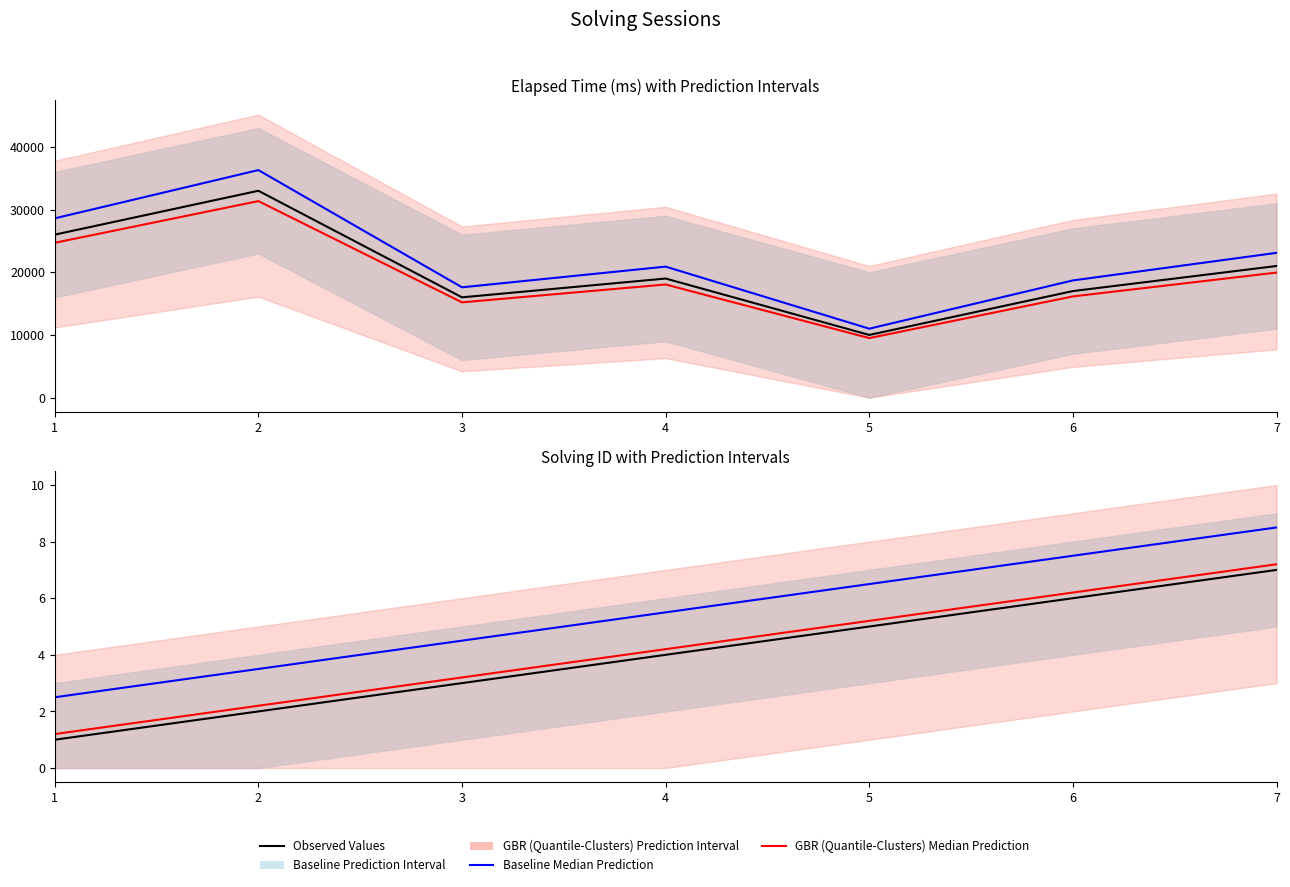

True or false: GBR (Quantile-Clusters) Median Prediction has more than 2 interior local peaks.

False